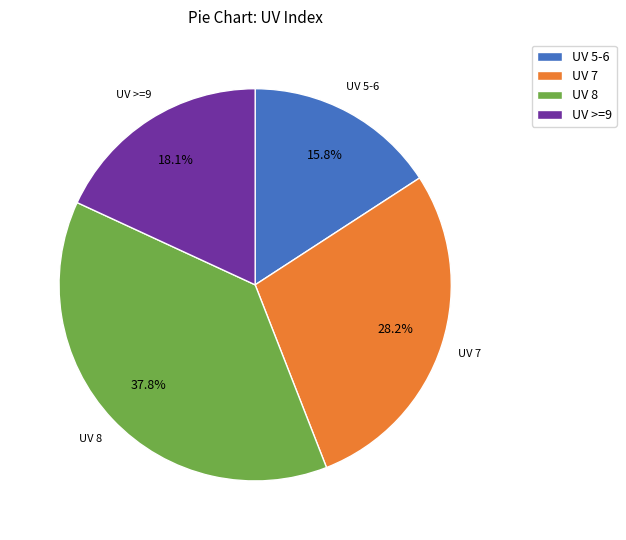

What is the smallest slice in the pie chart?

UV 5-6